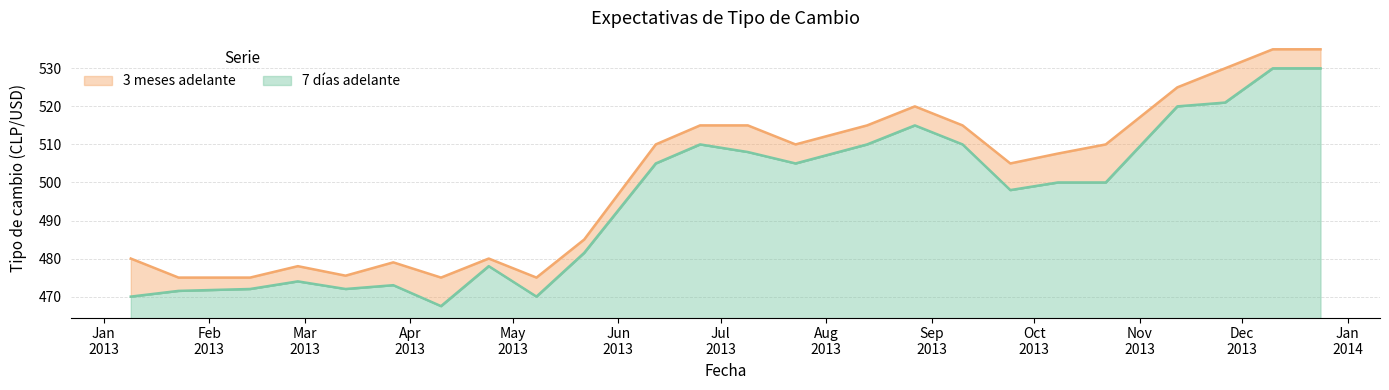

Which series has the widest spread of values?

7 días adelante